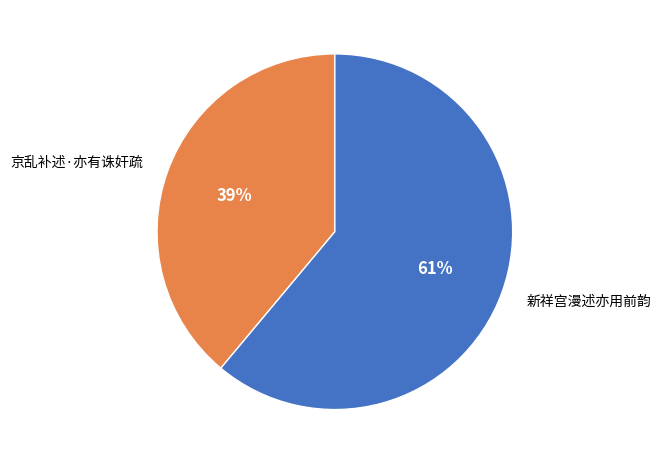

To the nearest percent, what portion does 新祥宫漫述亦用前韵 represent?

61%